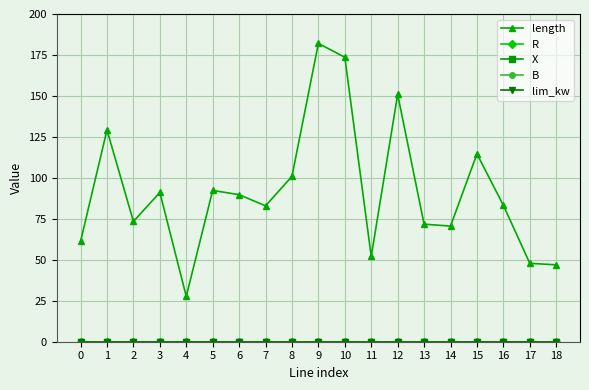

In length, how many points are higher than both neighbors (excluding endpoints)?

6